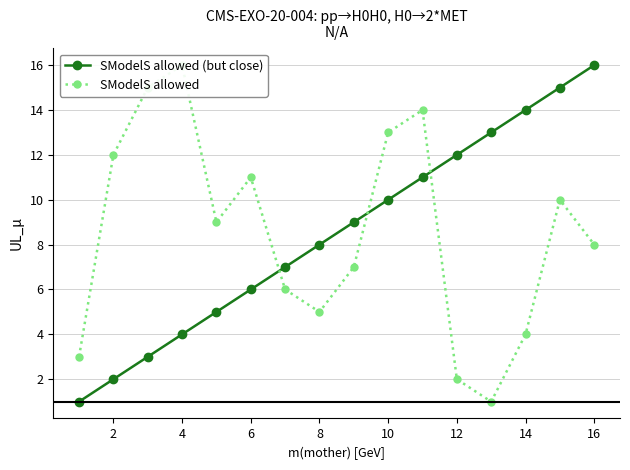

What is the maximum value for SModelS allowed (but close)?

16